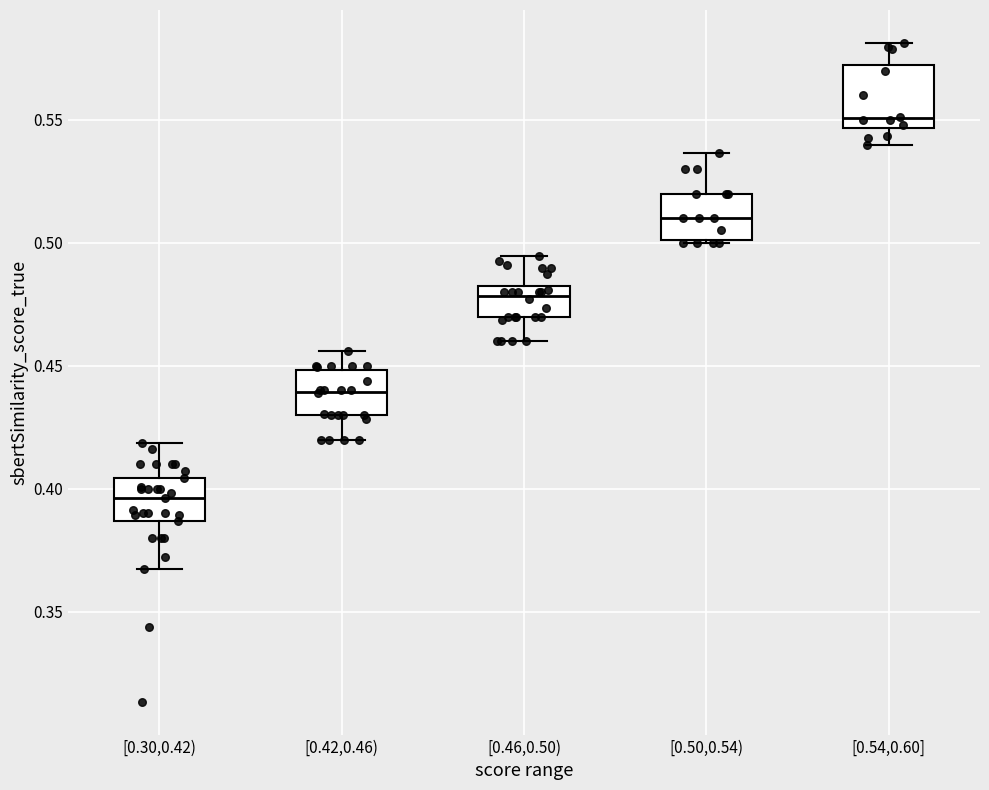

Reading left to right, read every box against the y-axis: the position of its median line, the range the box covers, and the ends of its whiskers. The values are not printed on the chart, so give them approximately, as read against the axis.

[0.30,0.42): median 0.395, box 0.385 to 0.405, whiskers 0.370 to 0.420
[0.42,0.46): median 0.440, box 0.430 to 0.450, whiskers 0.420 to 0.455
[0.46,0.50): median 0.480 (just below the box's upper edge), box 0.470 to 0.480, whiskers 0.460 to 0.495
[0.50,0.54): median 0.510, box 0.500 to 0.520, whiskers 0.500 to 0.535
[0.54,0.60]: median 0.550, box 0.545 to 0.570, whiskers 0.540 to 0.580